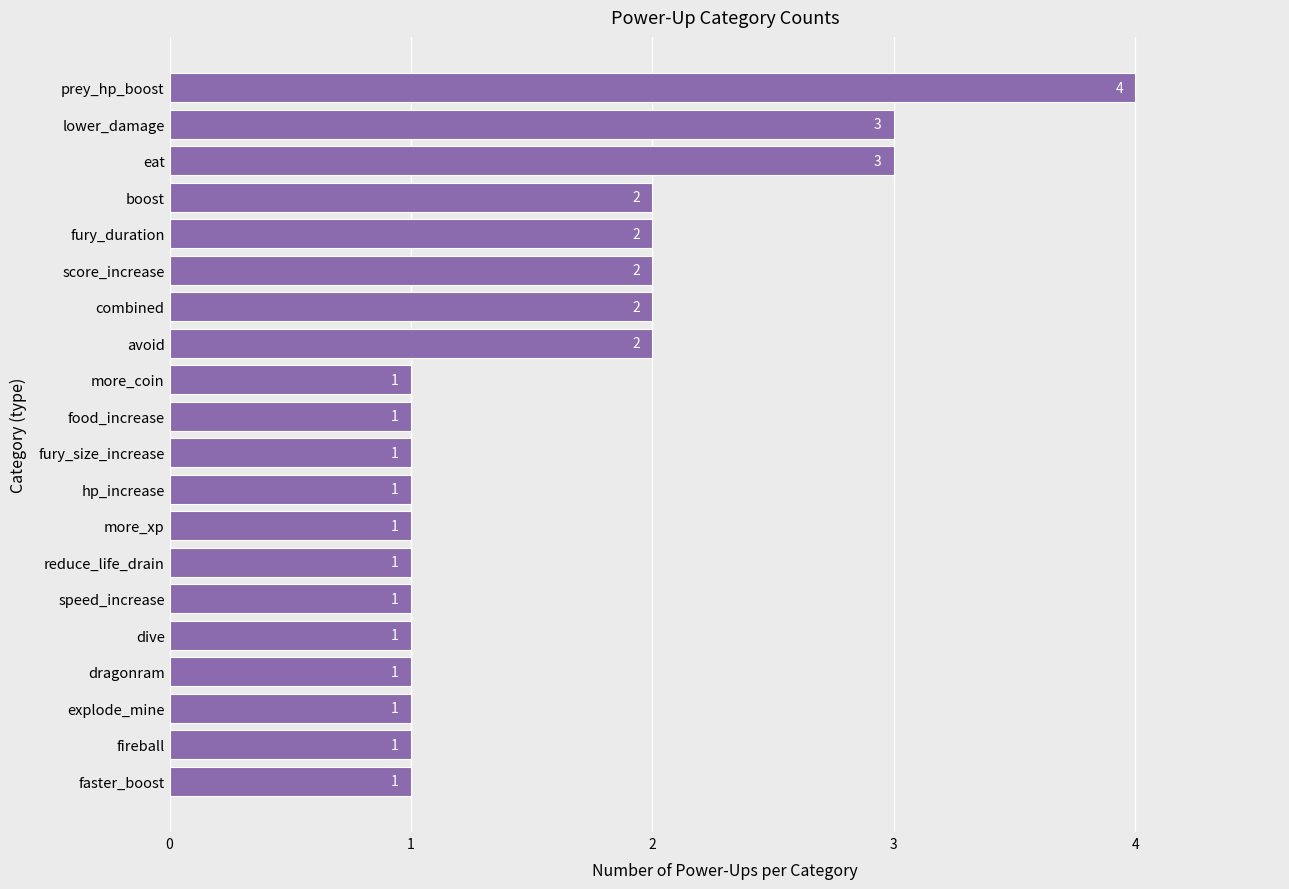

True or false: the data shows 2 at score_increase.

True